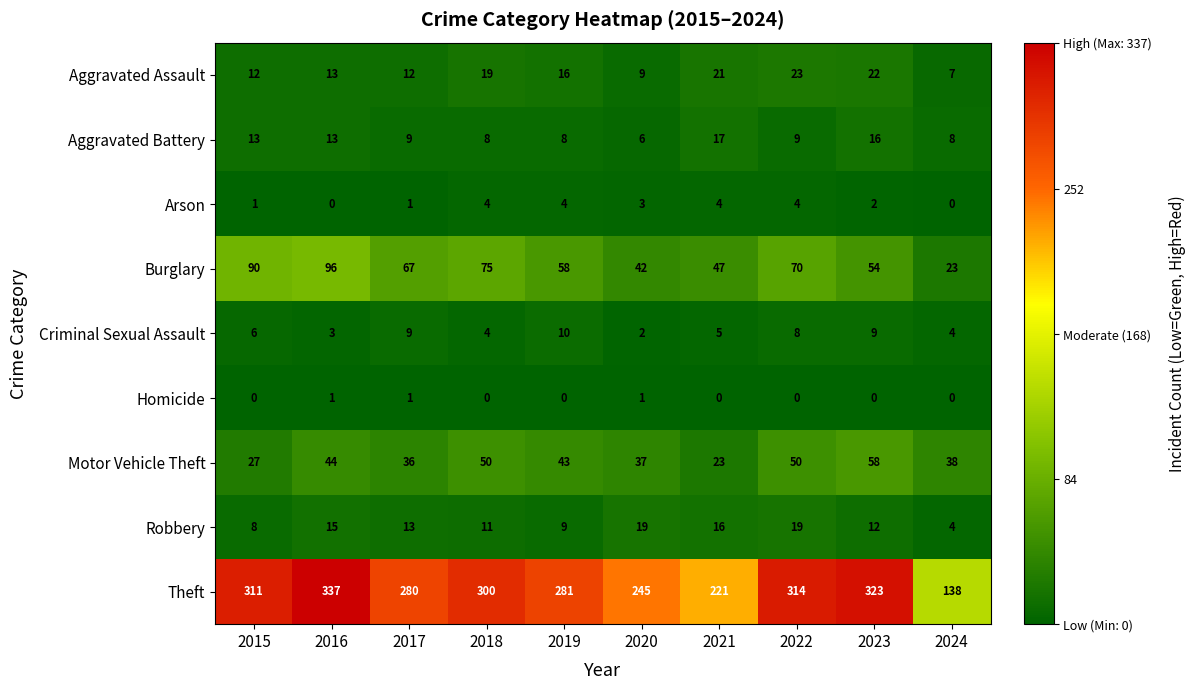

What is the sum of all Criminal Sexual Assault values?

60